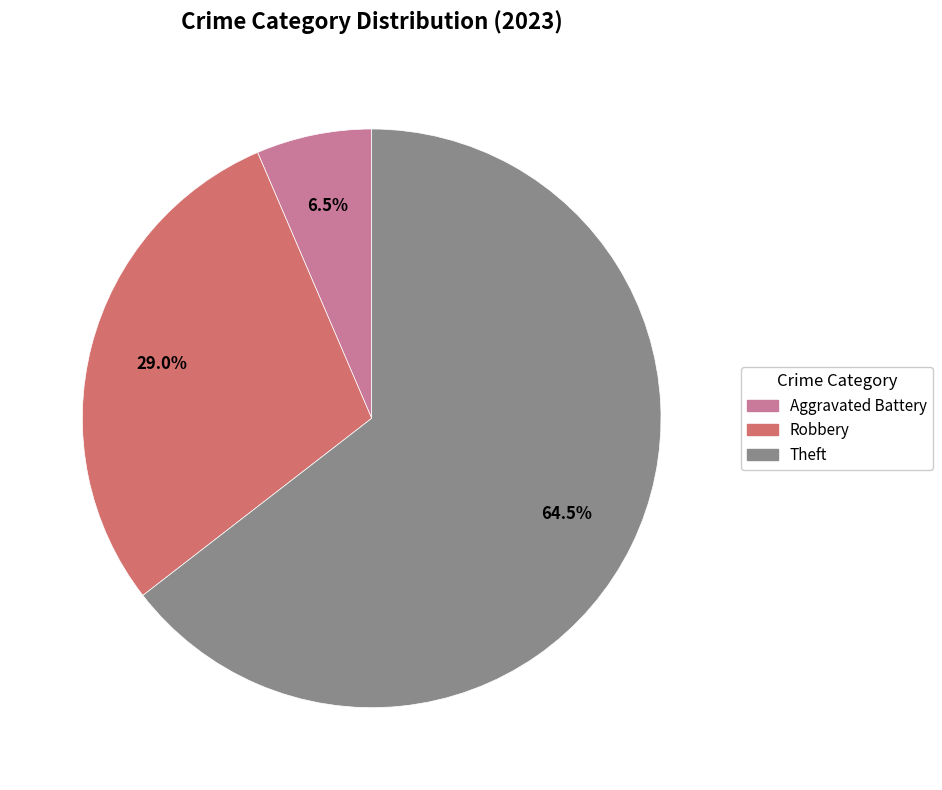

Is there a majority slice in this chart?

Yes